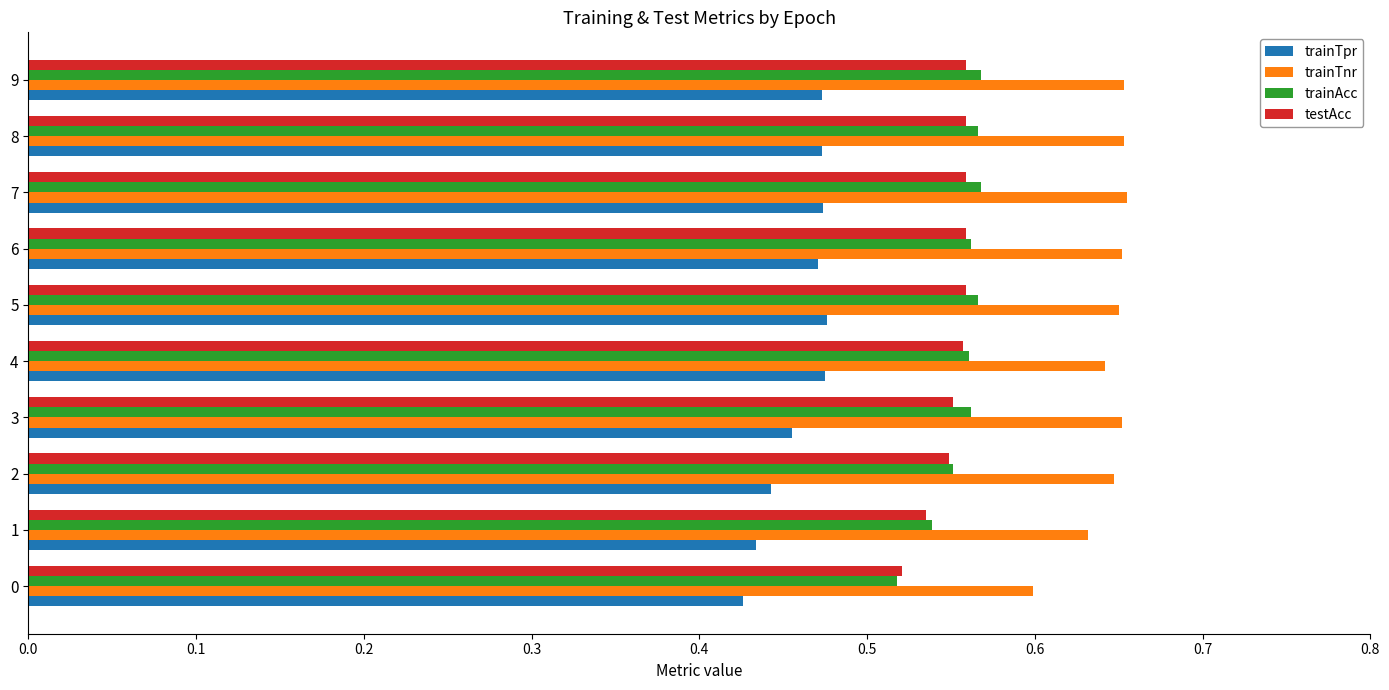

What is the sum of the trainTpr values at 9 and 5?

0.9